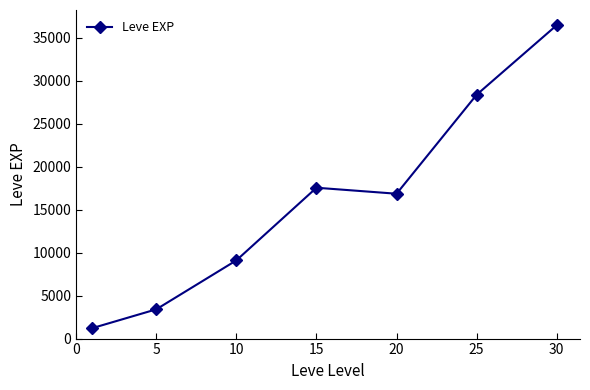

Does the chart display data point markers on the line(s)?

Yes